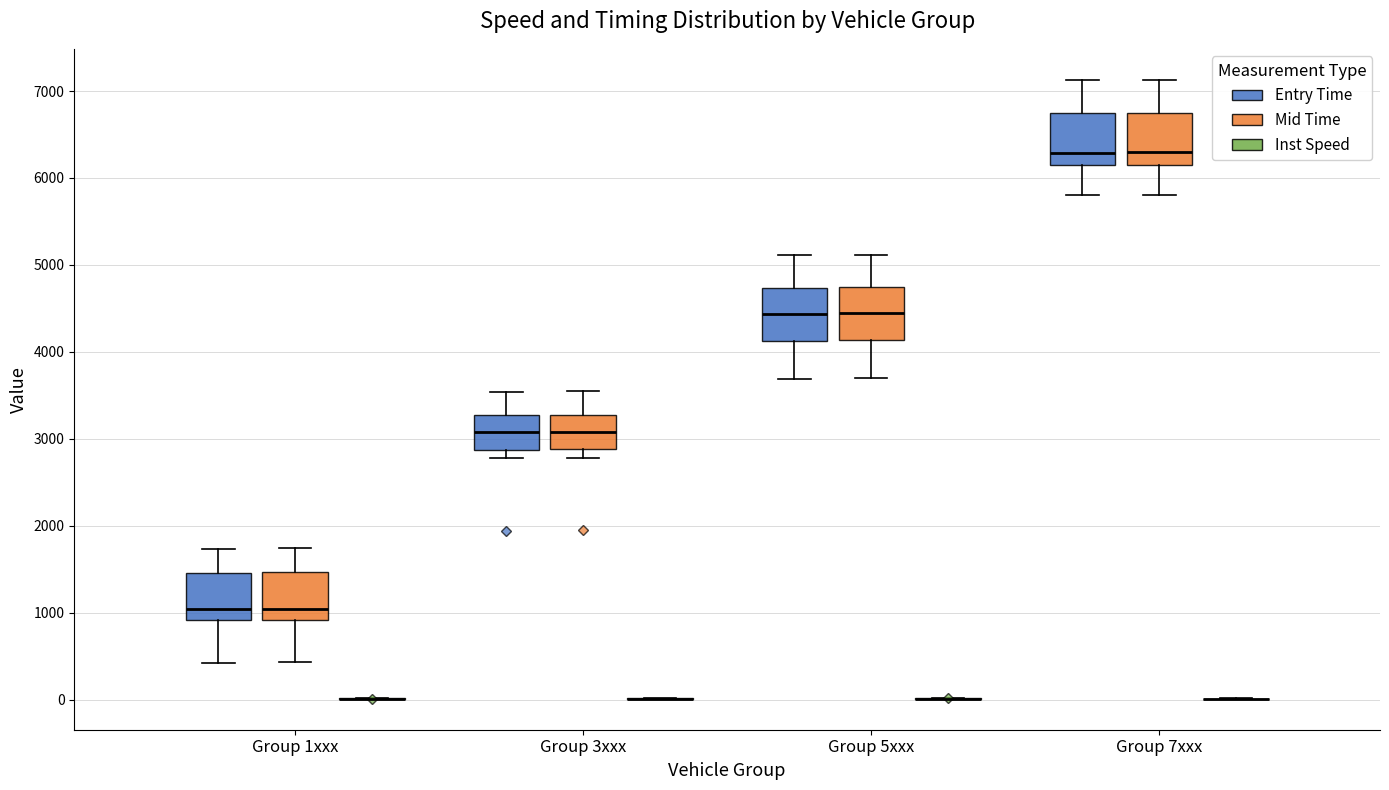

Reading left to right, read every box against the y-axis: the position of its median line, the range the box covers, and the ends of its whiskers. The values are not printed on the chart, so give them approximately, as read against the axis.

Group 1xxx (Entry Time): median 1000, box 900 to 1500, whiskers 400 to 1700
Group 1xxx (Mid Time): median 1000, box 900 to 1500, whiskers 400 to 1700
Group 1xxx (Inst Speed): box collapsed to a line at 0, whiskers 0 to 0
Group 3xxx (Entry Time): median 3100, box 2900 to 3300, whiskers 2800 to 3500
Group 3xxx (Mid Time): median 3100, box 2900 to 3300, whiskers 2800 to 3600
Group 3xxx (Inst Speed): box collapsed to a line at 0, whiskers 0 to 0
Group 5xxx (Entry Time): median 4400, box 4100 to 4700, whiskers 3700 to 5100
Group 5xxx (Mid Time): median 4400, box 4100 to 4700, whiskers 3700 to 5100
Group 5xxx (Inst Speed): box collapsed to a line at 0, whiskers 0 to 0
Group 7xxx (Entry Time): median 6300, box 6100 to 6700, whiskers 5800 to 7100
Group 7xxx (Mid Time): median 6300, box 6200 to 6800, whiskers 5800 to 7100
Group 7xxx (Inst Speed): box collapsed to a line at 0, whiskers 0 to 0